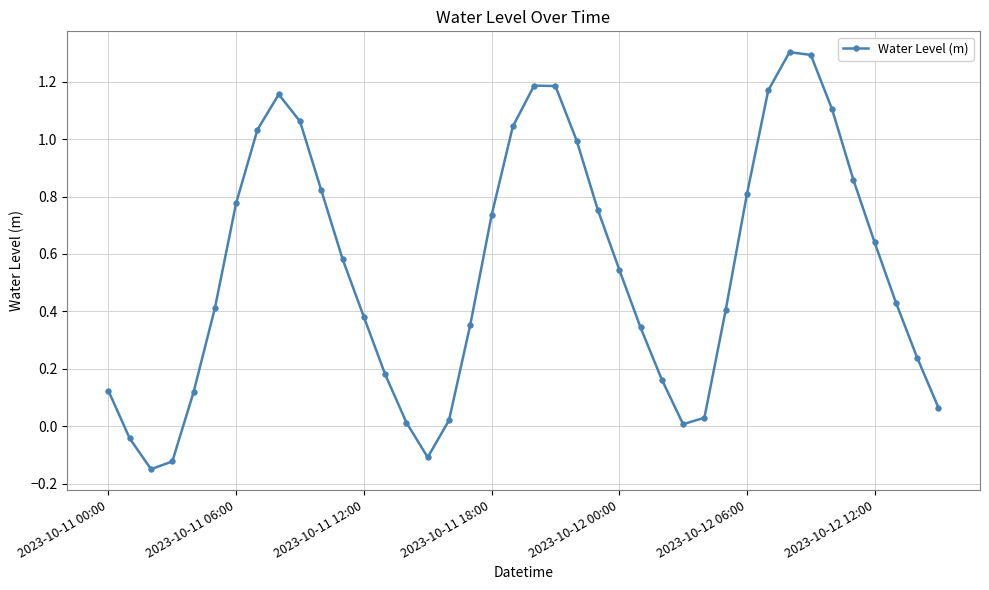

What is the greatest value displayed?

1.3